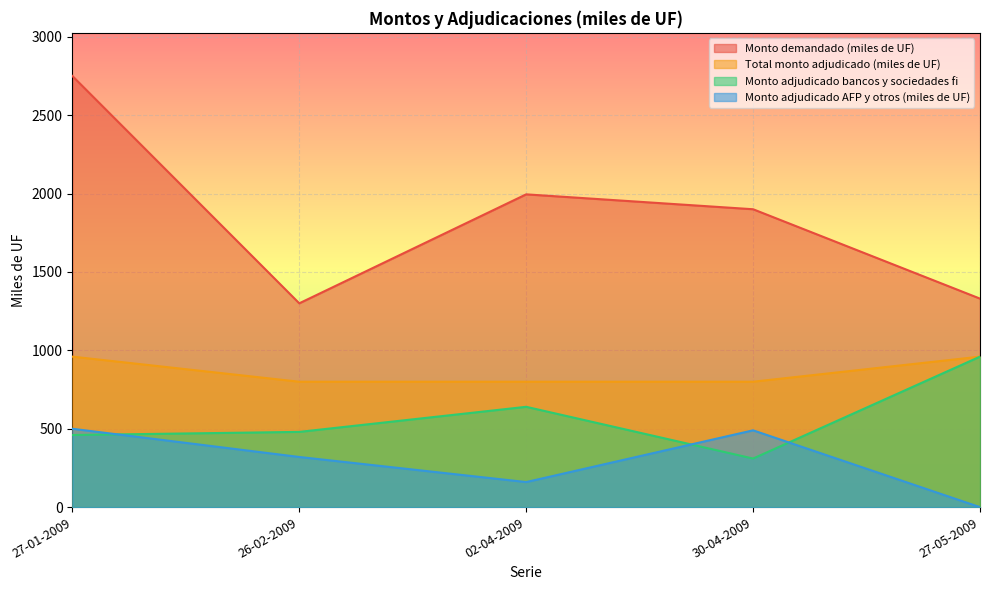

Count the number of categories in the chart.

5